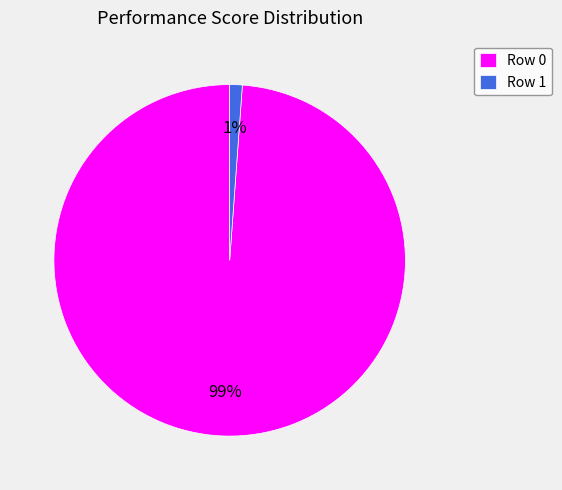

Is it true that Row 0 is 89% of the pie?

False